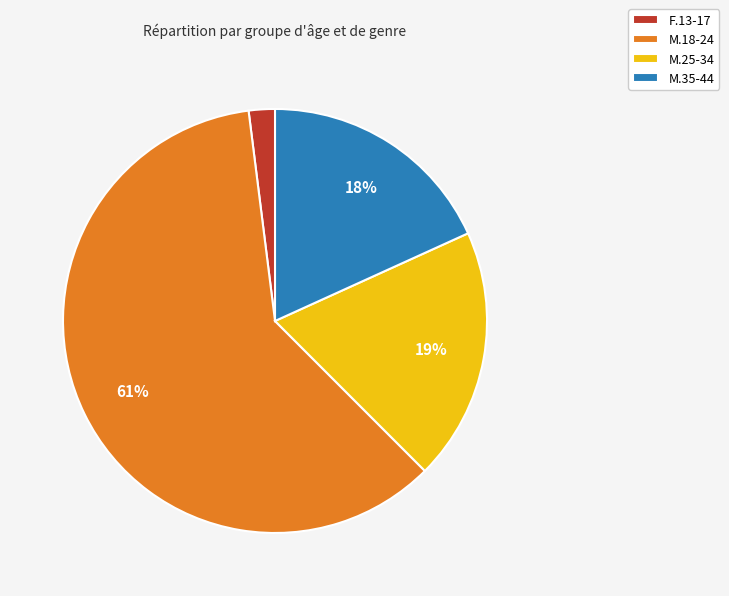

To the nearest percent, what portion does M.35-44 represent?

18%